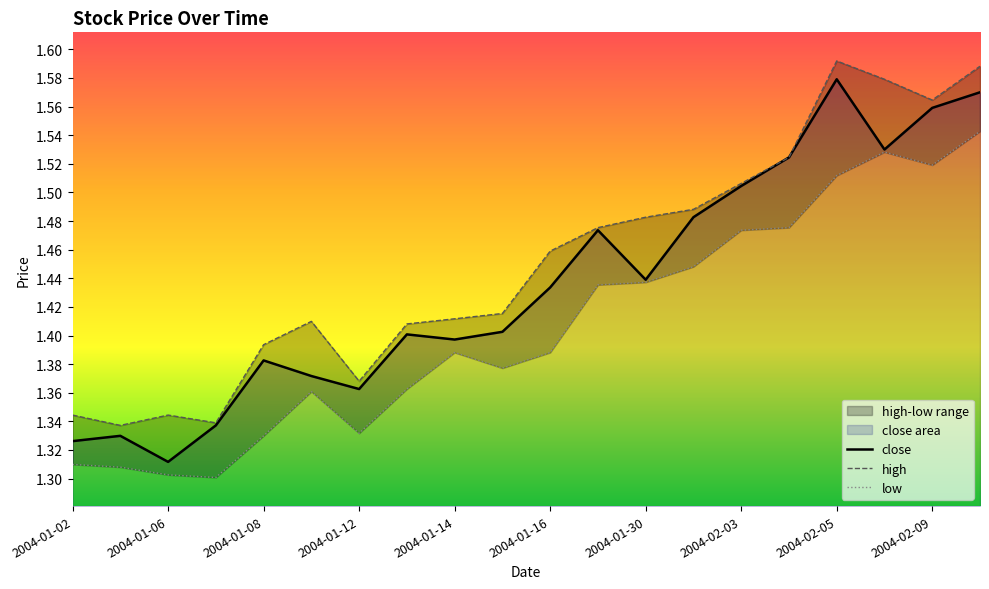

The high series shows 1.0 at 17. True or false?

False